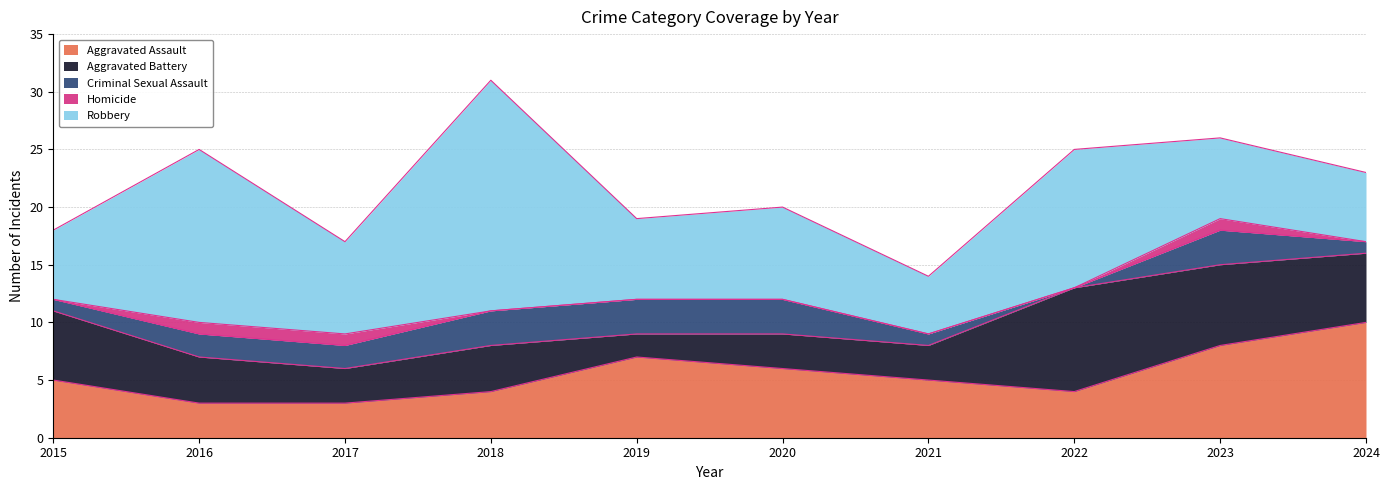

How many interior local valleys does the Robbery series have?

3